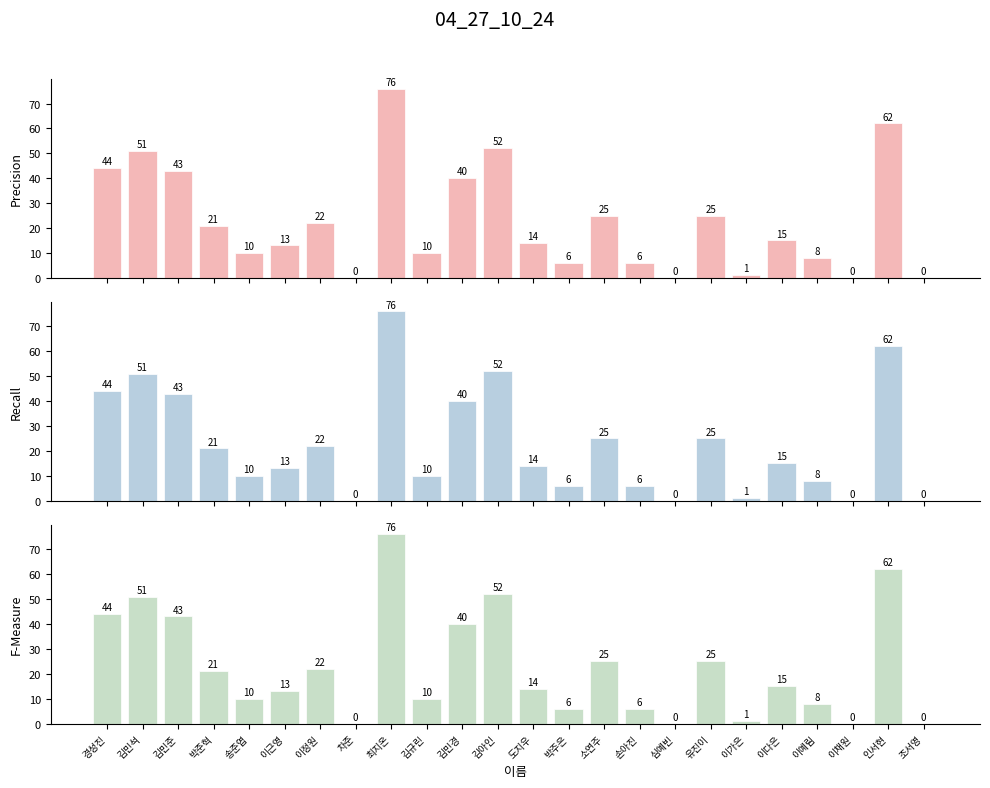

The chart shows a value of 22 at 이정원. True or false?

True